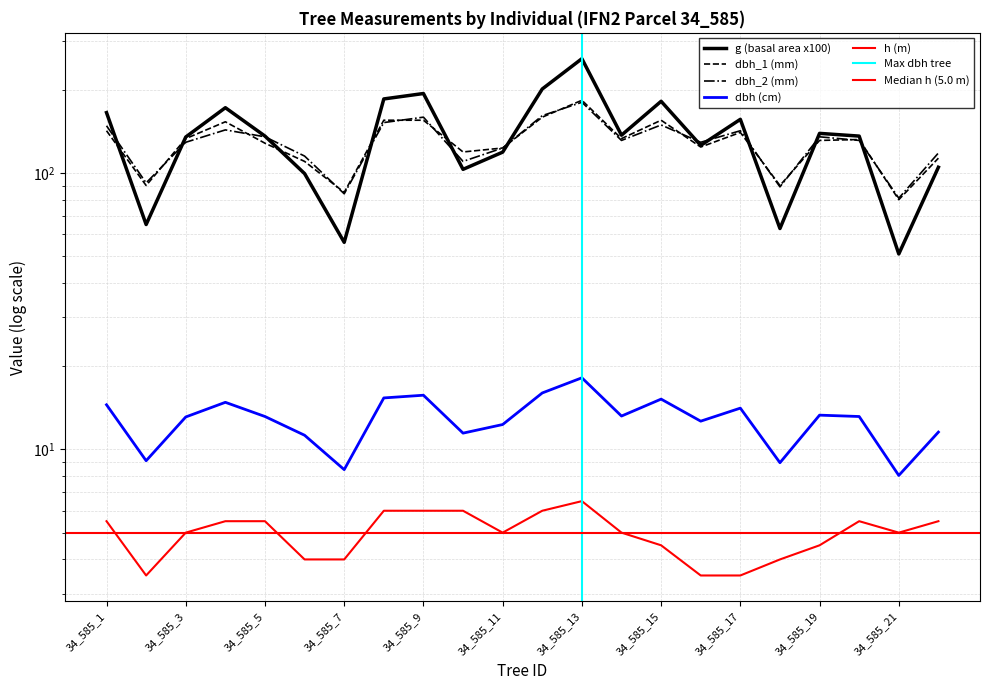

What is the sum of the g values at 34_585_22 and 34_585_6?

204.2